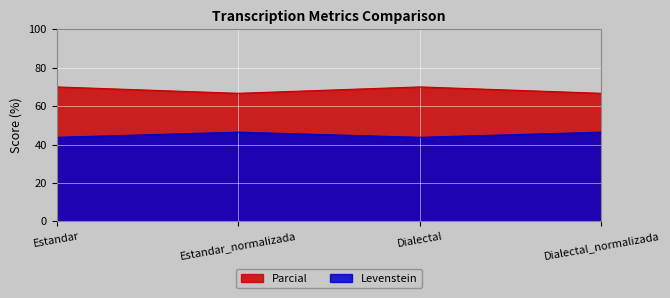

What is the average value of the Levenstein series?

45.1